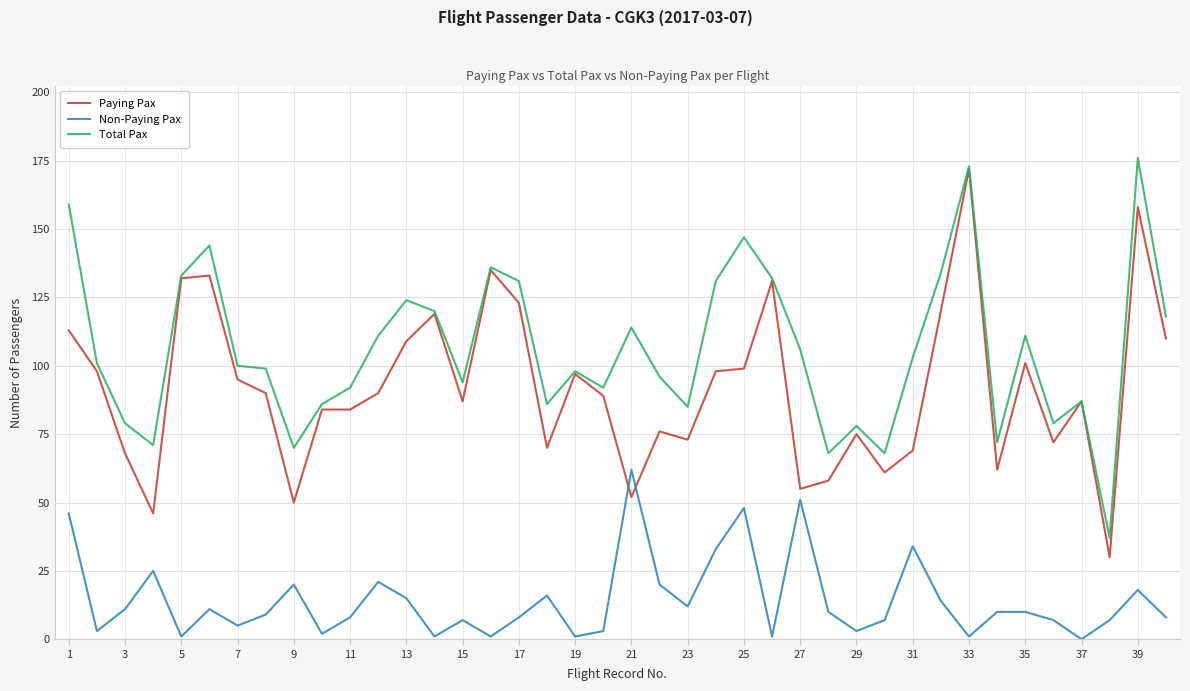

Which series has the largest total across all categories?

Total Pax